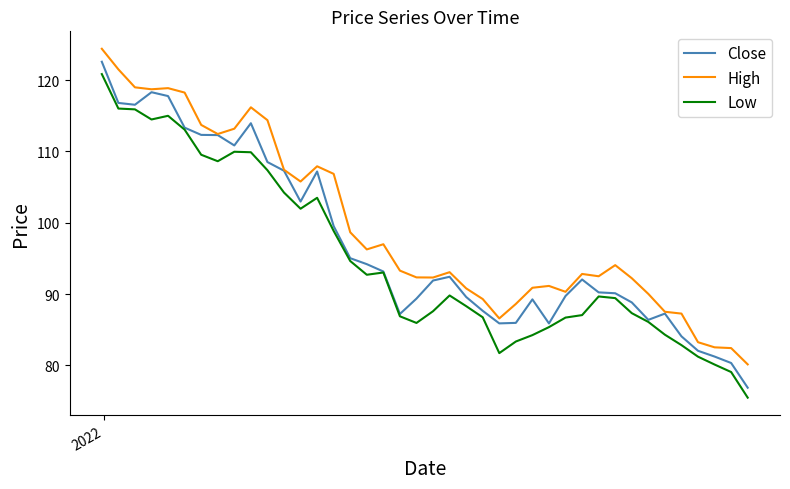

What is the difference between the maximum and minimum values in the Close series?

45.7